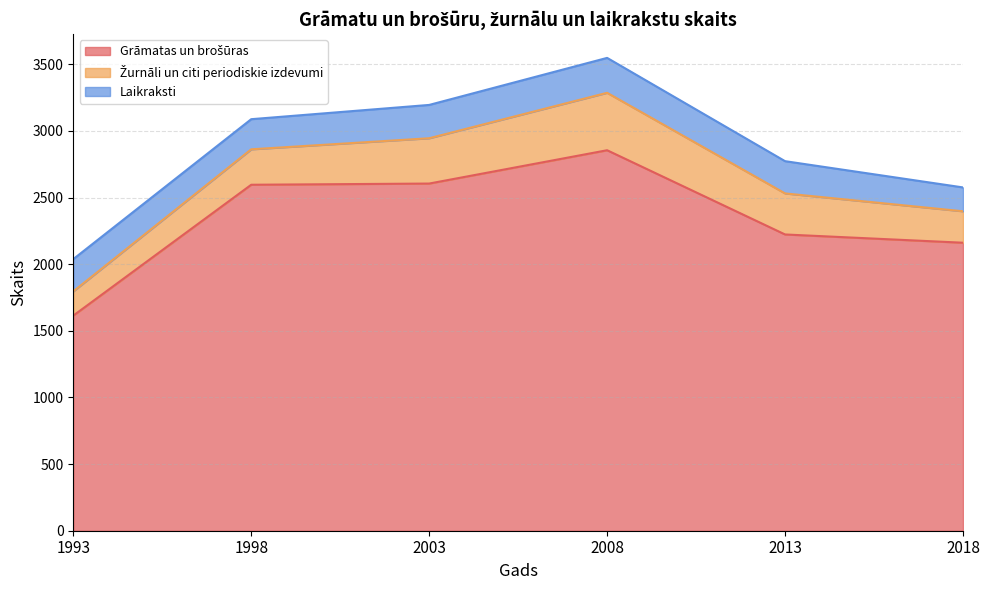

Which series has the widest spread of values?

Grāmatas un brošūras